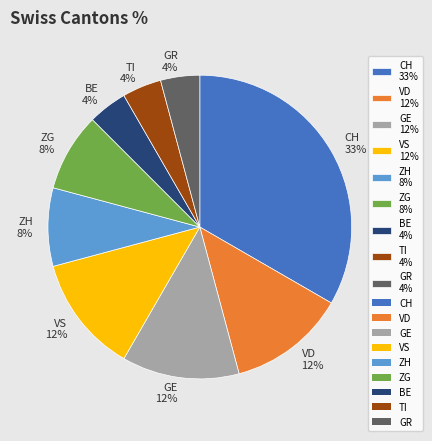

Is there any slice that represents more than half of the pie?

No